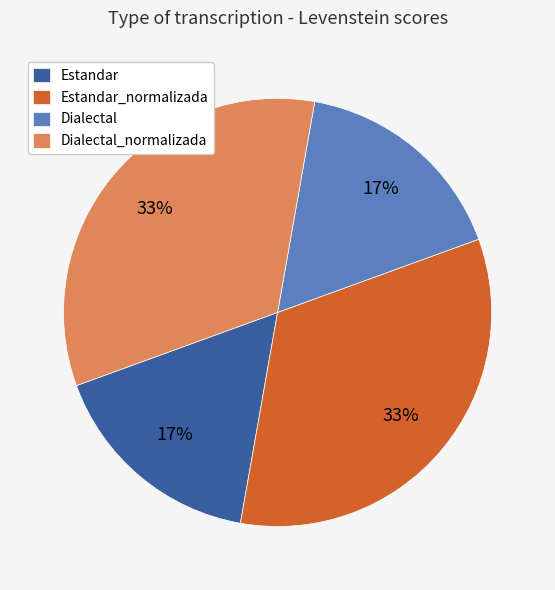

Combined, do Dialectal and Estandar account for over 50%?

No